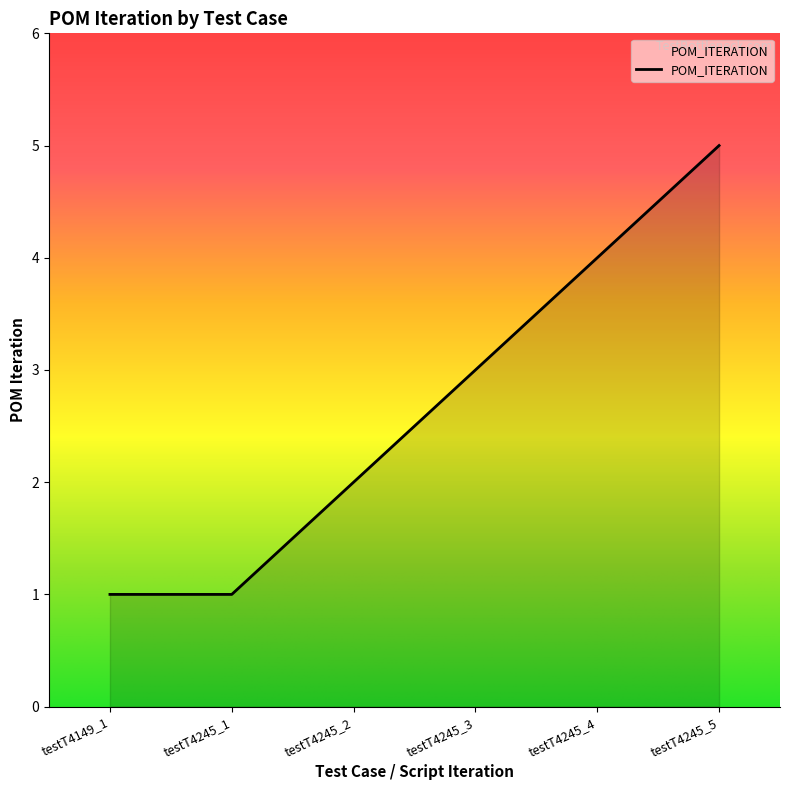

Which has a higher value, testT4245_4 or testT4149_1?

testT4245_4